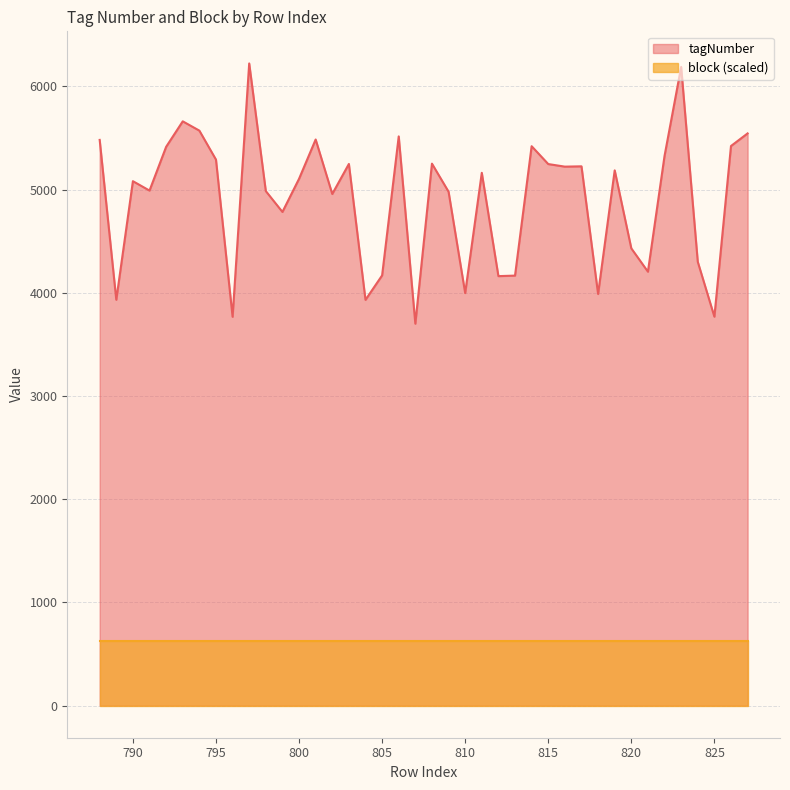

What is the change in value from 789 to 821?

+272